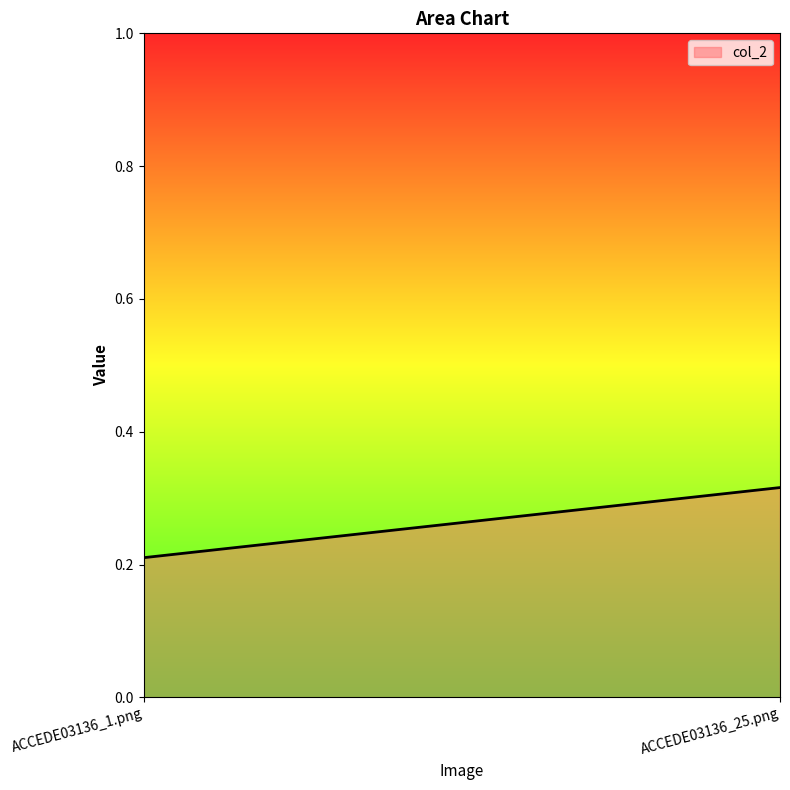

Count the values in the range 0 to 1.

2